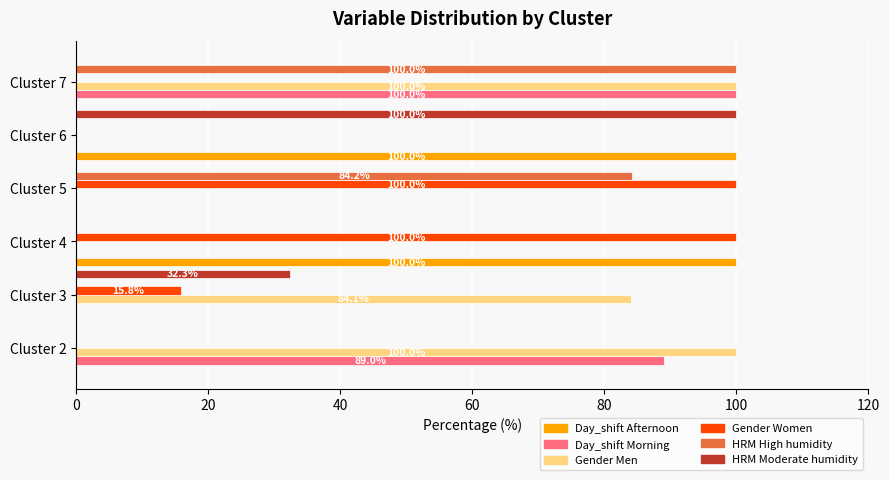

At which category is the sum across all series the highest?

Cluster 7